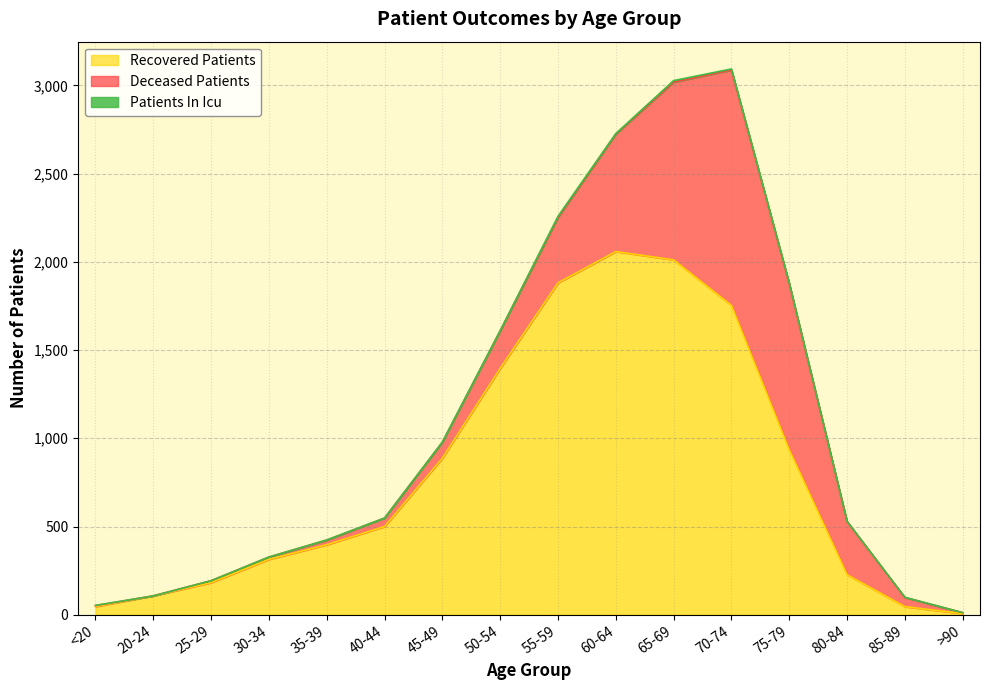

How many series are shown in this chart?

3